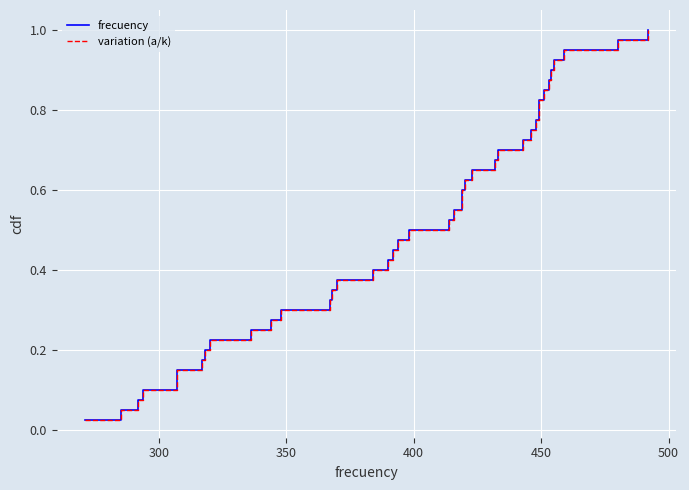

What is the average value of the frecuency series?

0.5